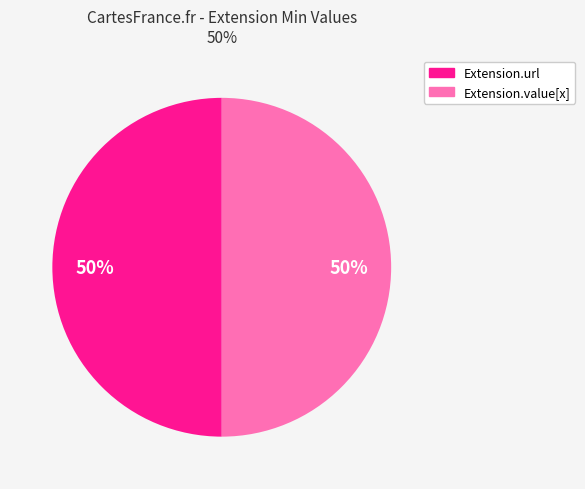

To the nearest percent, what is the average slice percentage?

50%